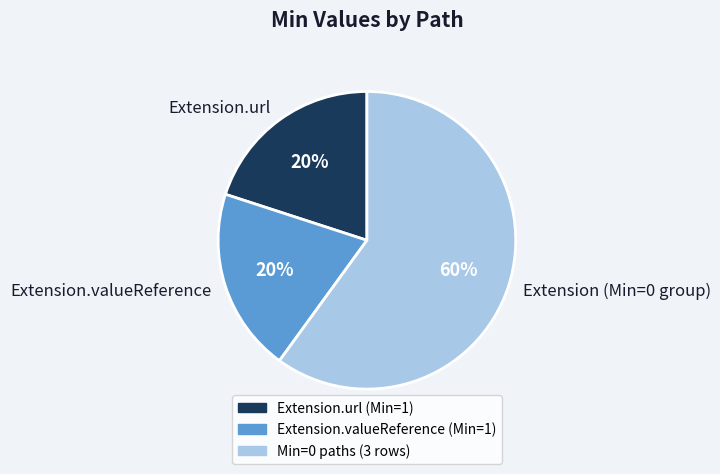

To the nearest percent, what is the combined percentage of Extension (Min=0 group) and Extension.url?

80%